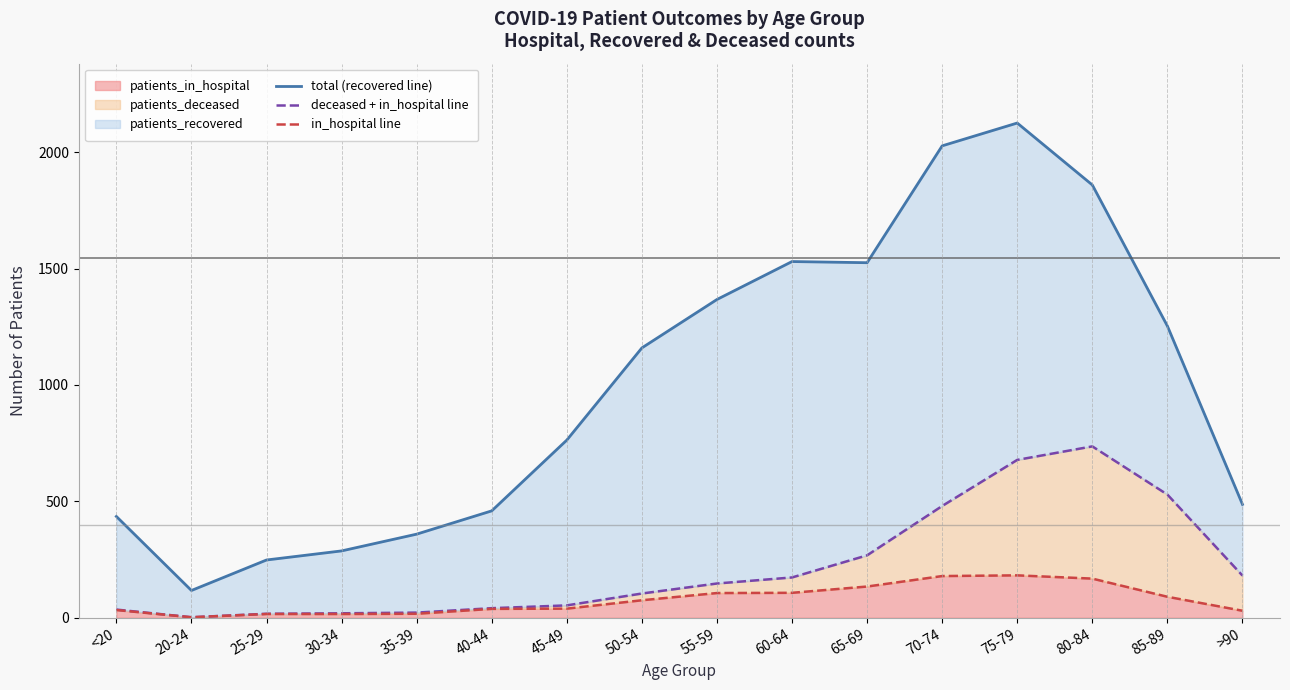

What value does the deceased + in_hospital line series have at 60-64, to the nearest 50?

150